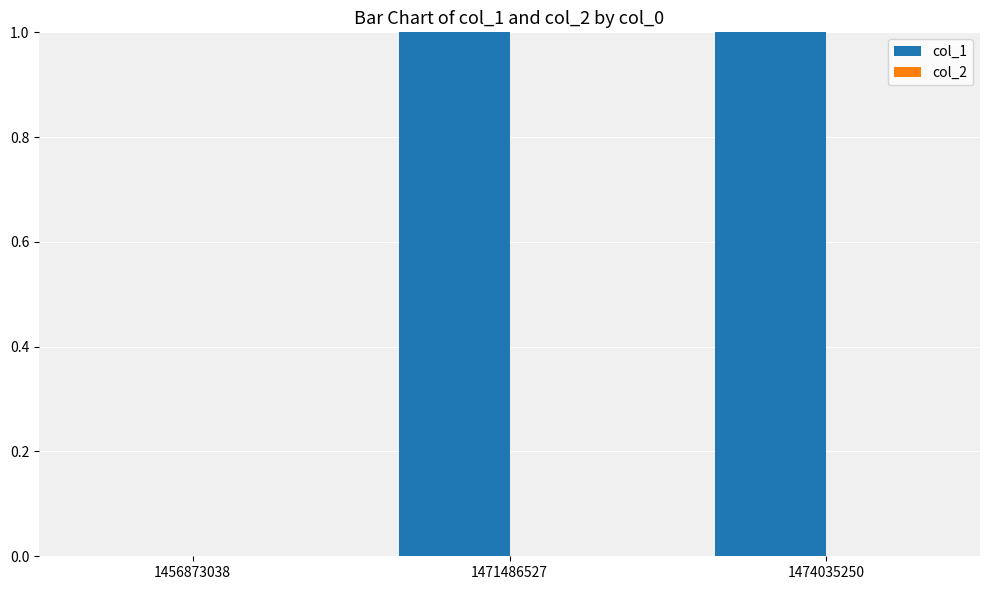

Is it true that the value at 1474035250 is 1?

True